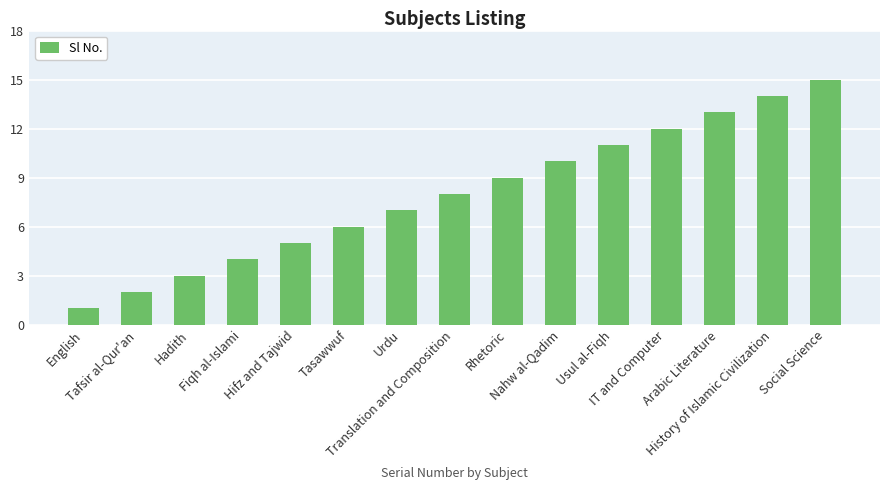

Where is the data nearest to the value 8?

Translation and Composition